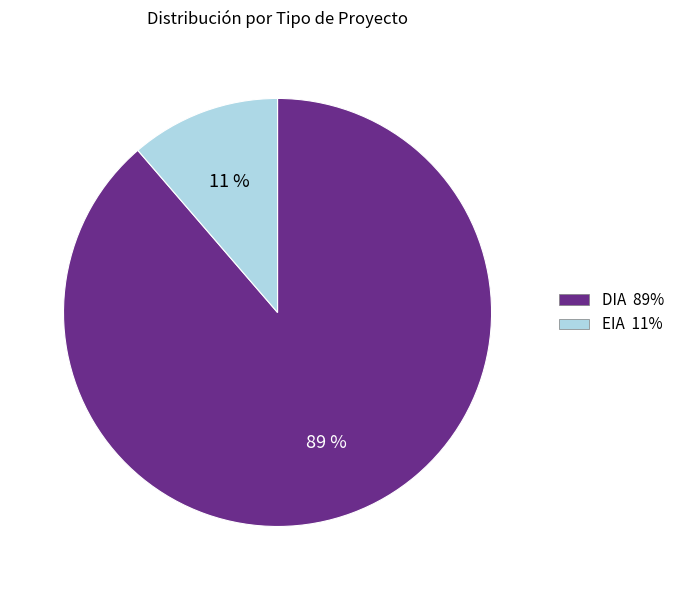

To the nearest percent, what percentage of the pie is EIA?

11%